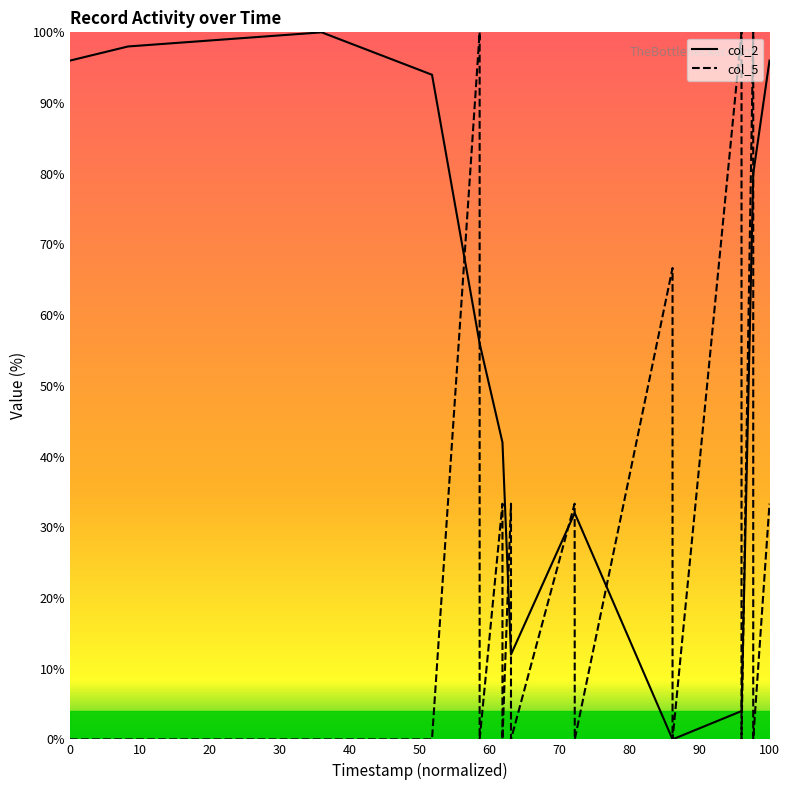

What is the label of the 37th point from the right?

30